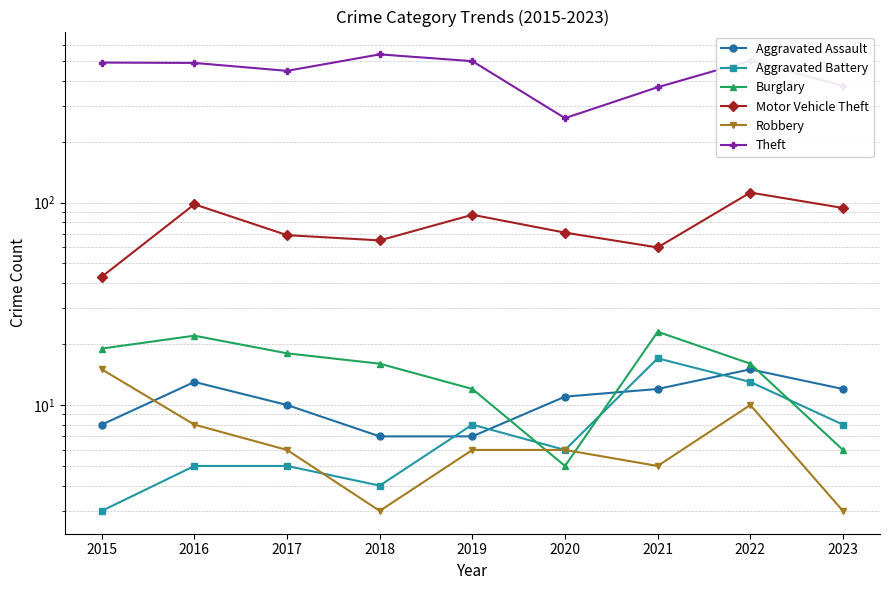

Reading right to left, what are all the values shown in this chart?

Aggravated Assault: 2023=12	2022=15	2021=12	2020=11	2019=7	2018=7	2017=10	2016=13	2015=8
Aggravated Battery: 2023=8	2022=13	2021=17	2020=6	2019=8	2018=4	2017=5	2016=5	2015=3
Burglary: 2023=6	2022=16	2021=23	2020=5	2019=12	2018=16	2017=18	2016=22	2015=19
Motor Vehicle Theft: 2023=94	2022=112	2021=60	2020=71	2019=87	2018=65	2017=69	2016=98	2015=43
Robbery: 2023=3	2022=10	2021=5	2020=6	2019=6	2018=3	2017=6	2016=8	2015=15
Theft: 2023=377	2022=502	2021=371	2020=261	2019=499	2018=539	2017=447	2016=489	2015=491